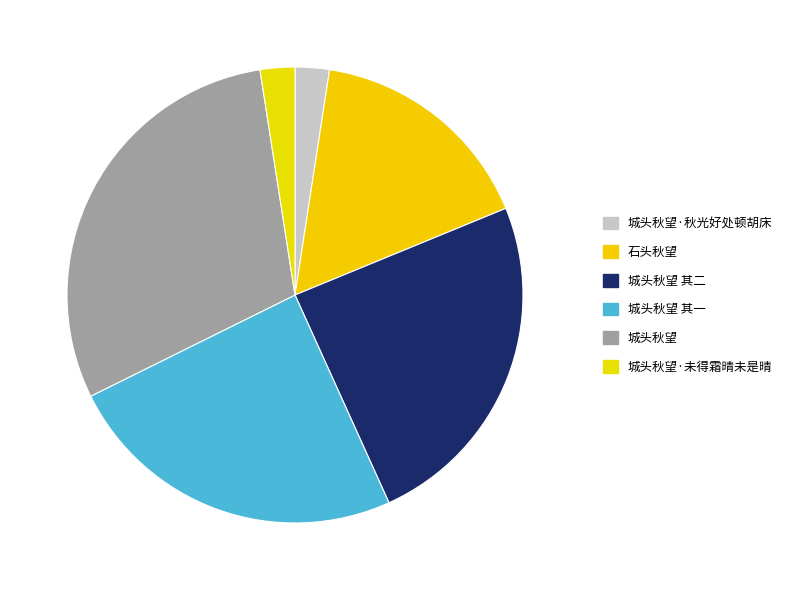

Is there any slice that represents more than half of the pie?

No